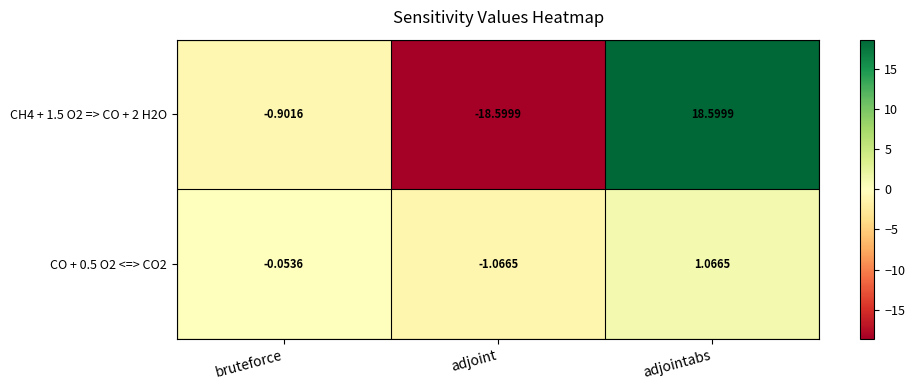

List the series in order of their overall mean, lowest first.

CH4 + 1.5 O2 => CO + 2 H2O, CO + 0.5 O2 <=> CO2